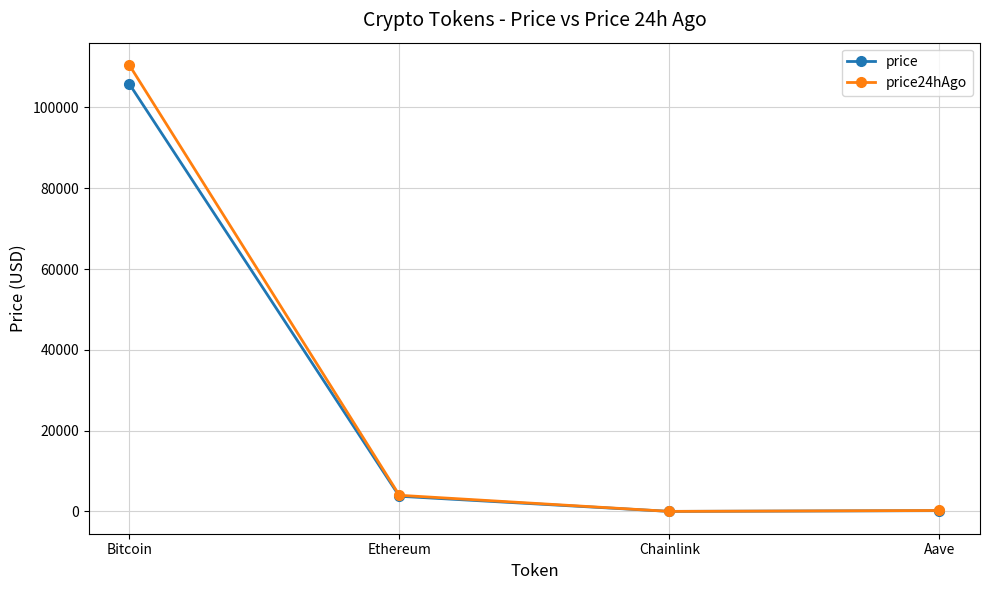

True or false: price has a value of 3766.2 at Ethereum.

True